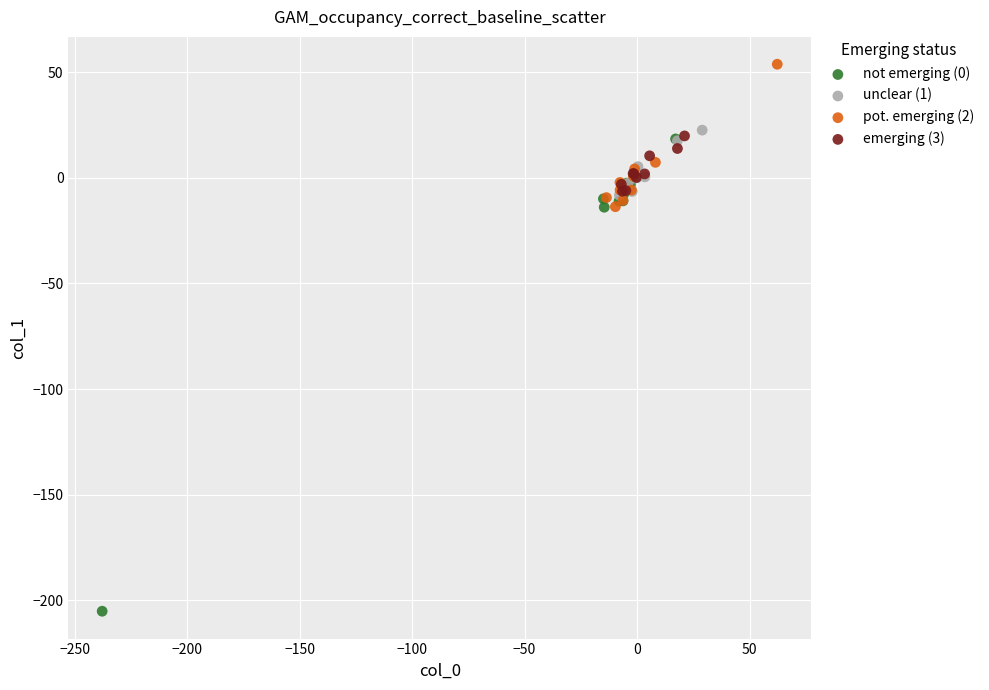

Which series contains the highest Y value?

pot. emerging (2)